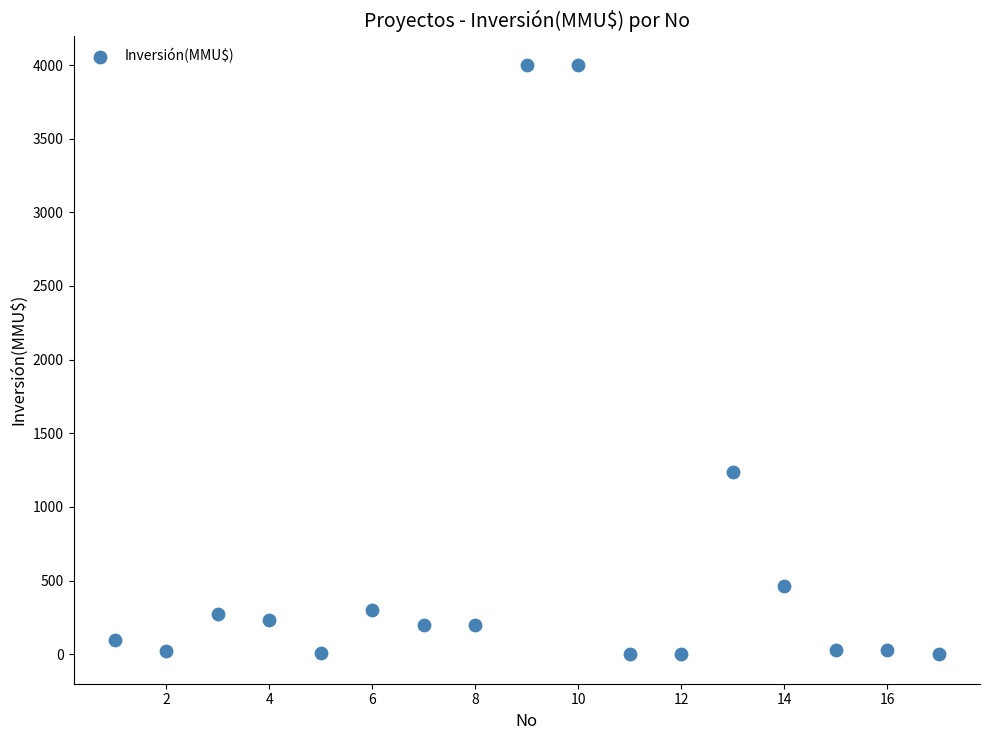

What is the range of Y values (max minus min)?

4000